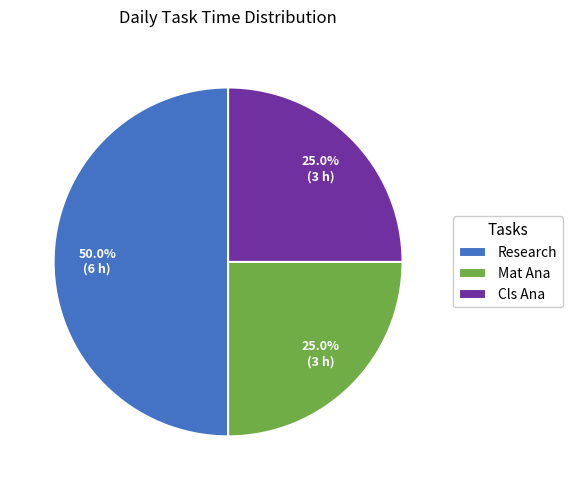

What percentage do Mat Ana and Research together represent?

75.0%